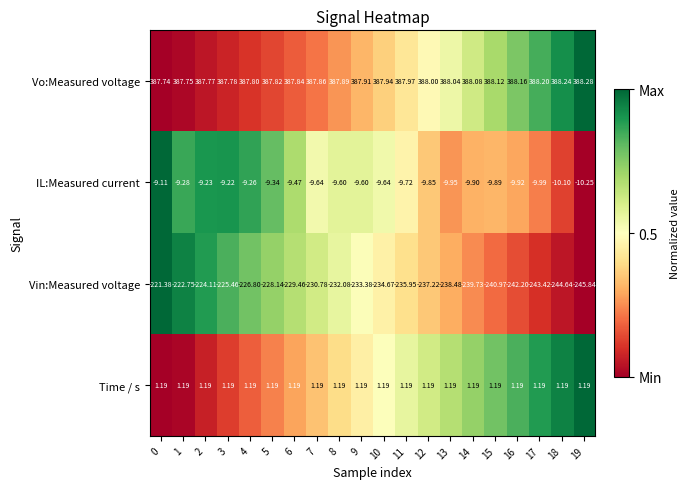

Between 2 and 13, which series saw the biggest shift?

Vin:Measured voltage